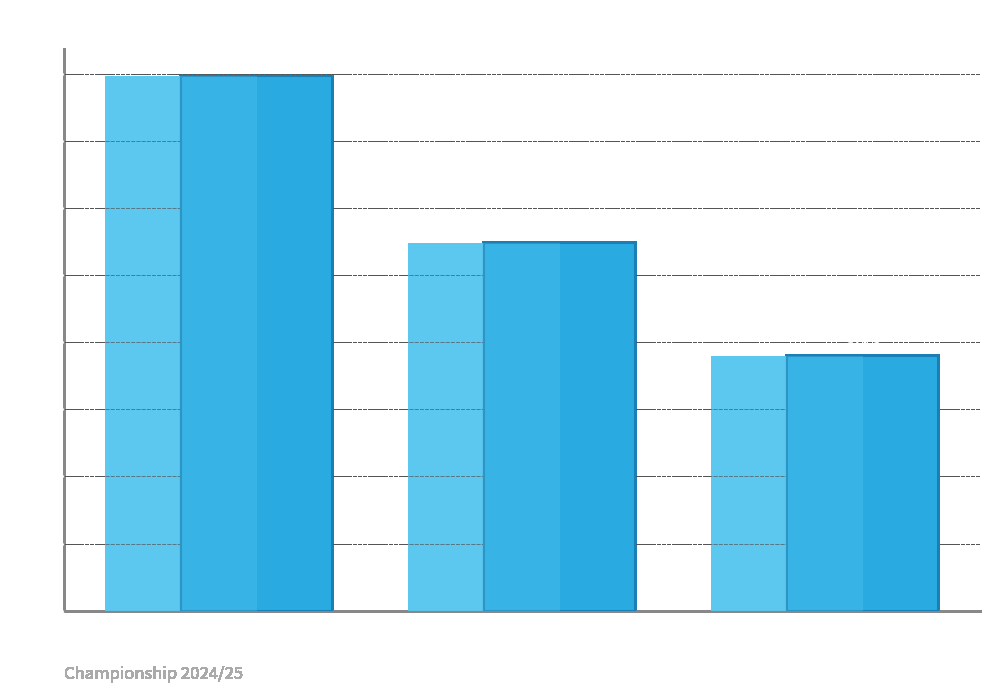

Count the number of categories in the chart.

3